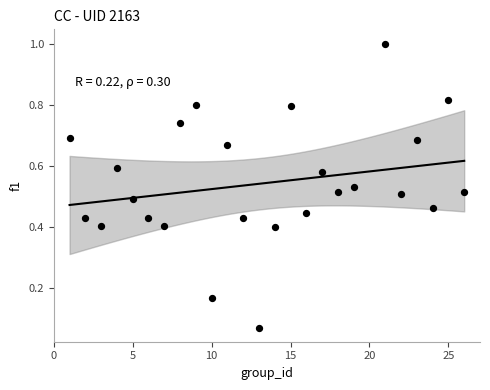

What is the range of Y values (max minus min)?

0.9